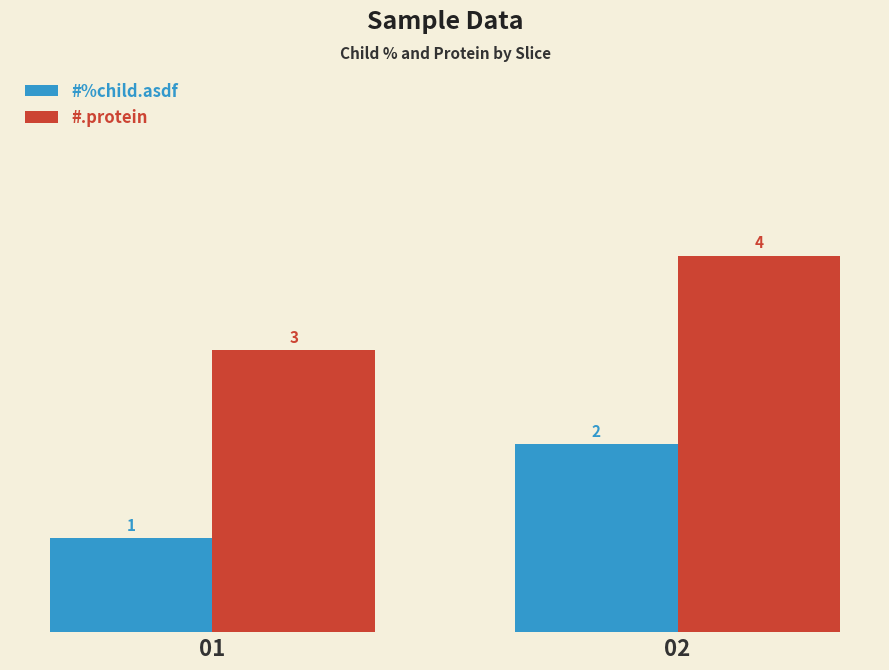

Which series has the largest total across all categories?

#.protein